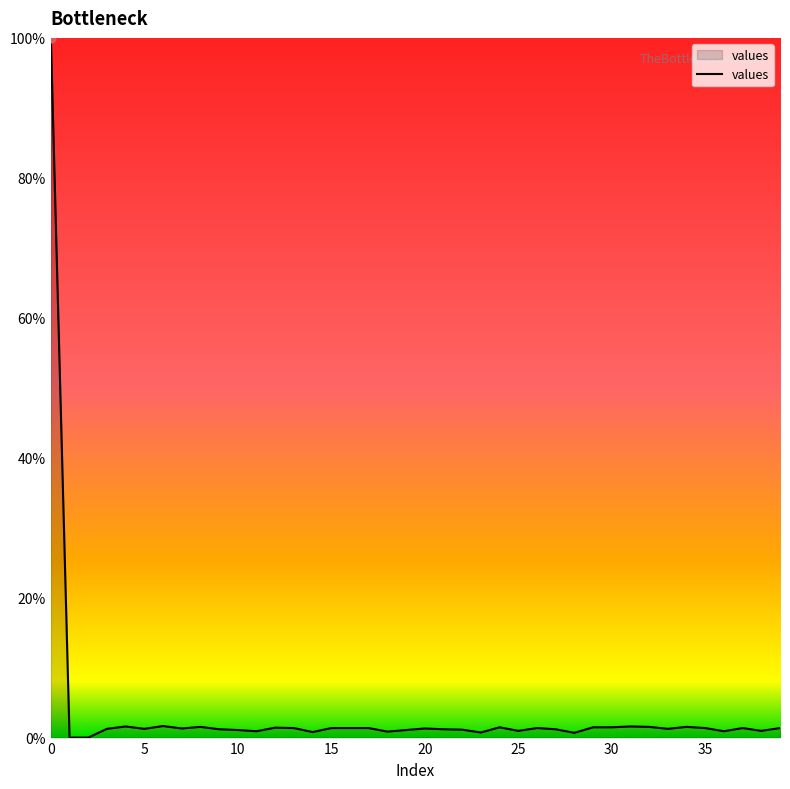

What is the greatest value displayed?

100.0